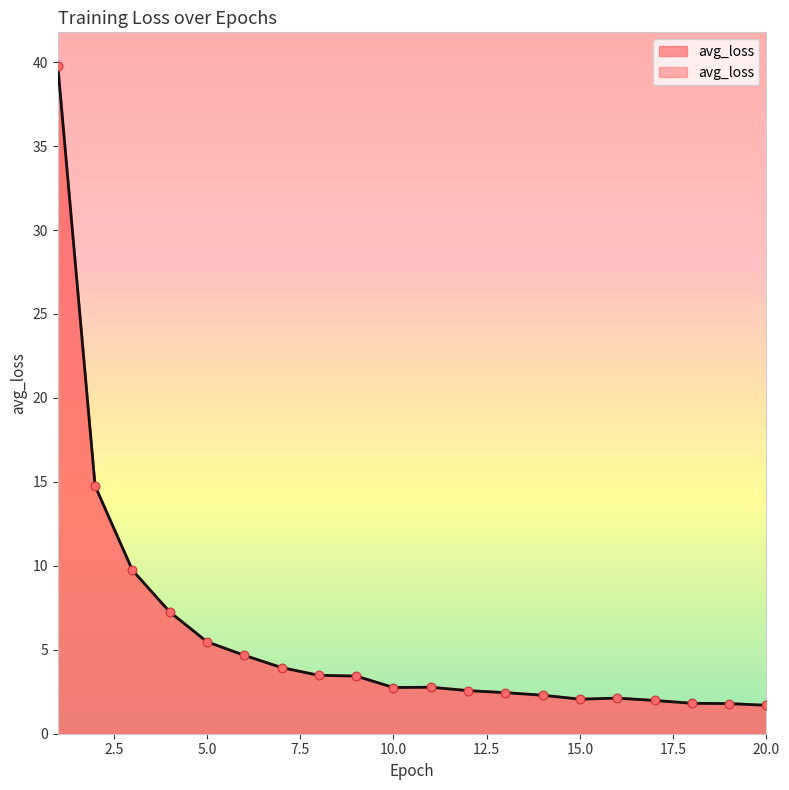

What is the ratio of the value at 17 to the value at 12?

0.8